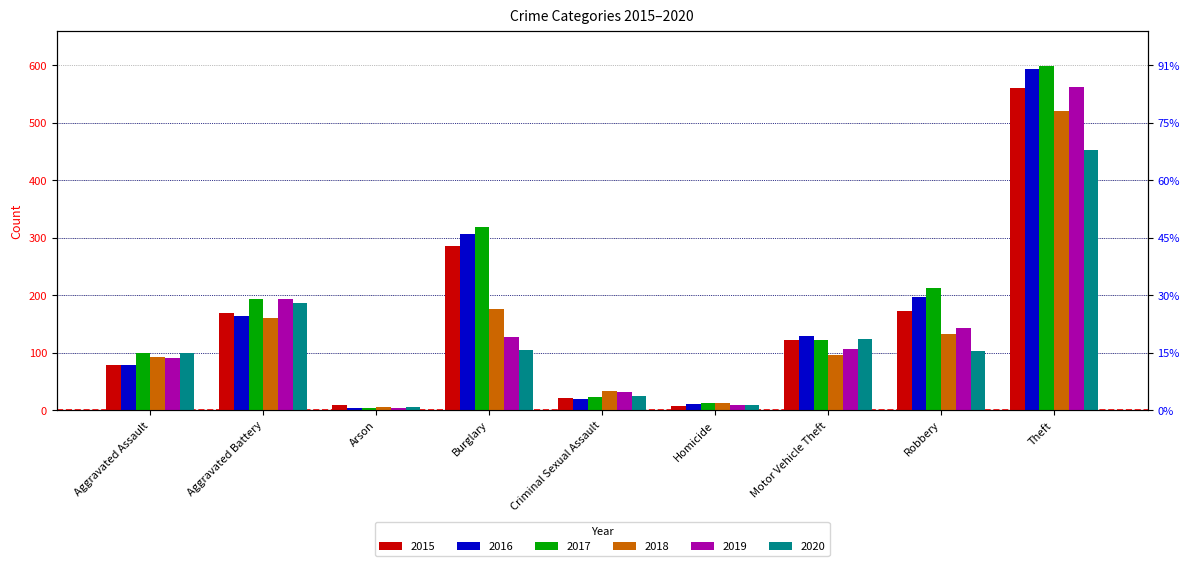

How many values in the 2020 series are below 102?

4